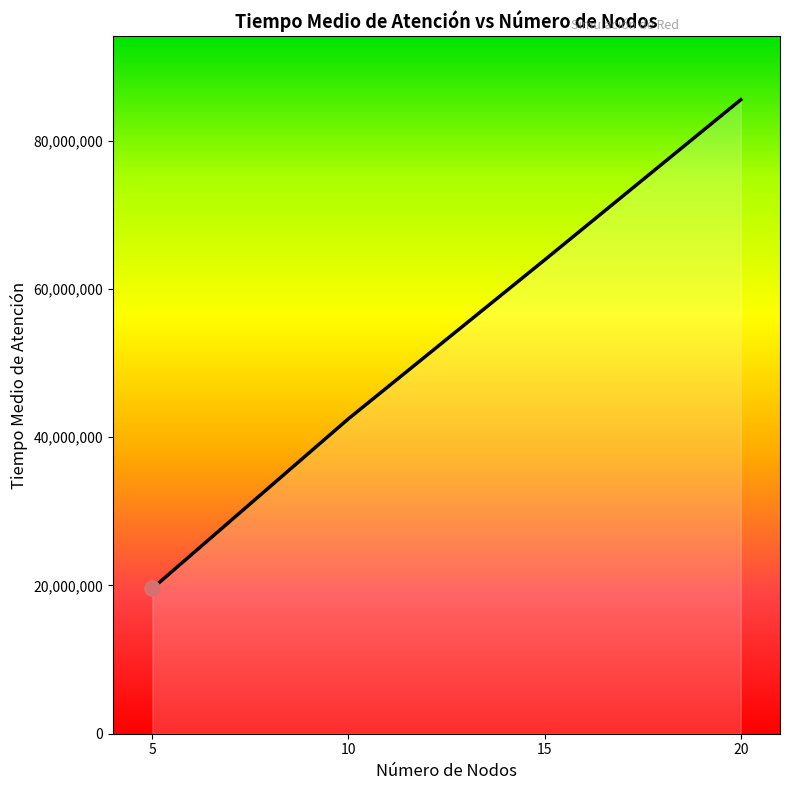

What is the change in value from 15 to 20?

+21616360